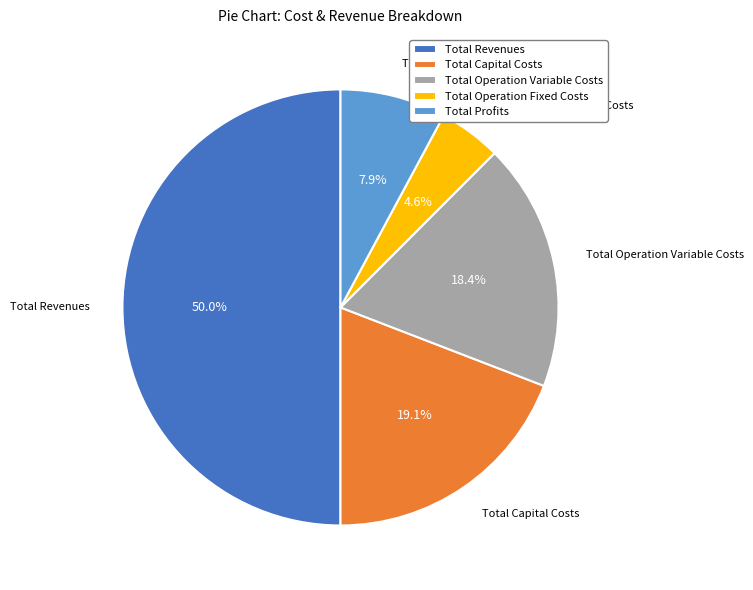

What is the total percentage of Total Revenues and Total Operation Fixed Costs?

54.6%